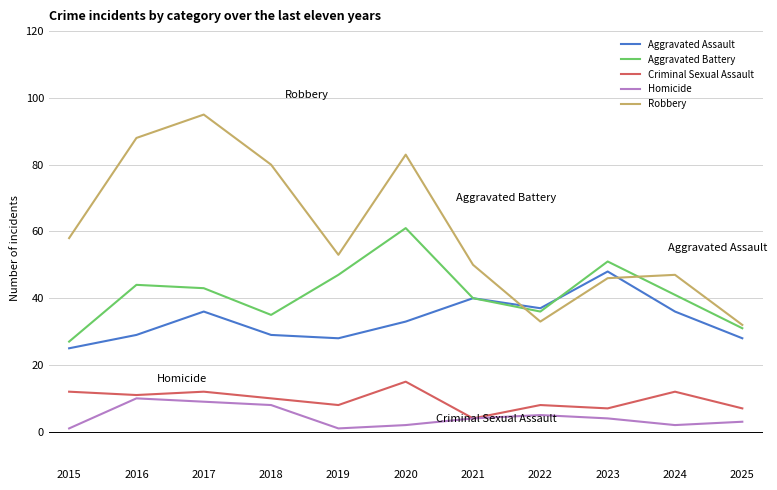

Does the chart have visible grid lines?

Yes